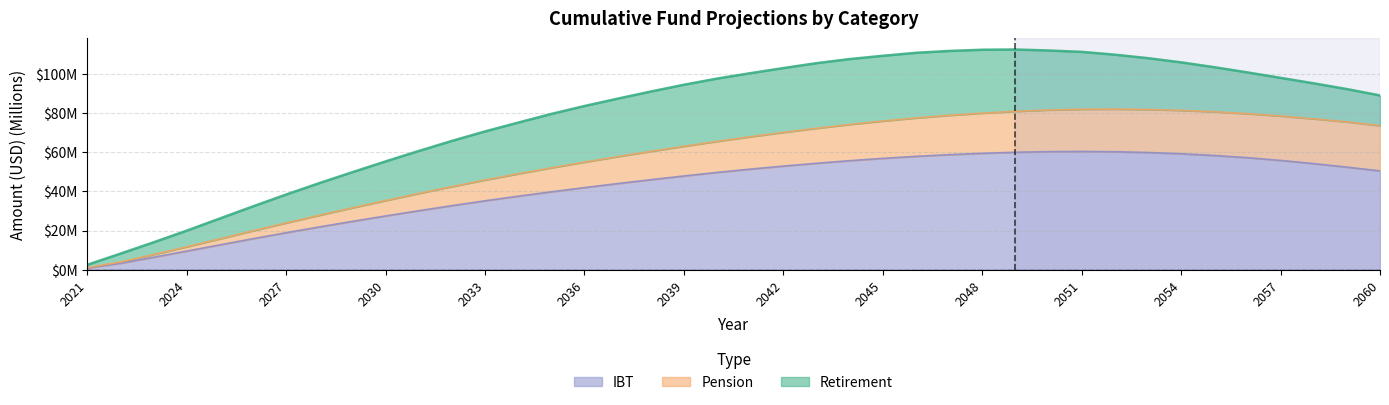

What are all the series names shown in the legend?

IBT, Pension, Retirement